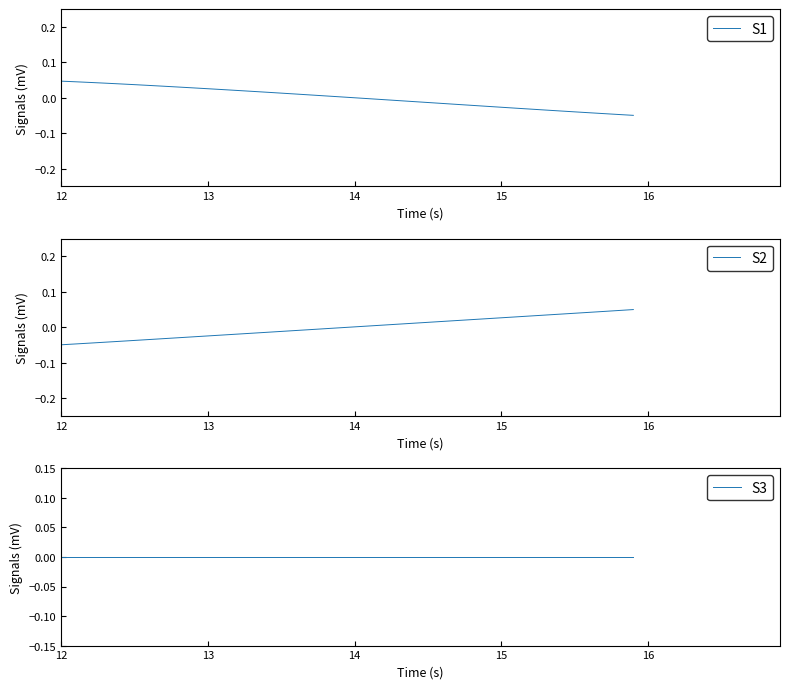

True or false: S1 has a value of 0.0 at 13.

False